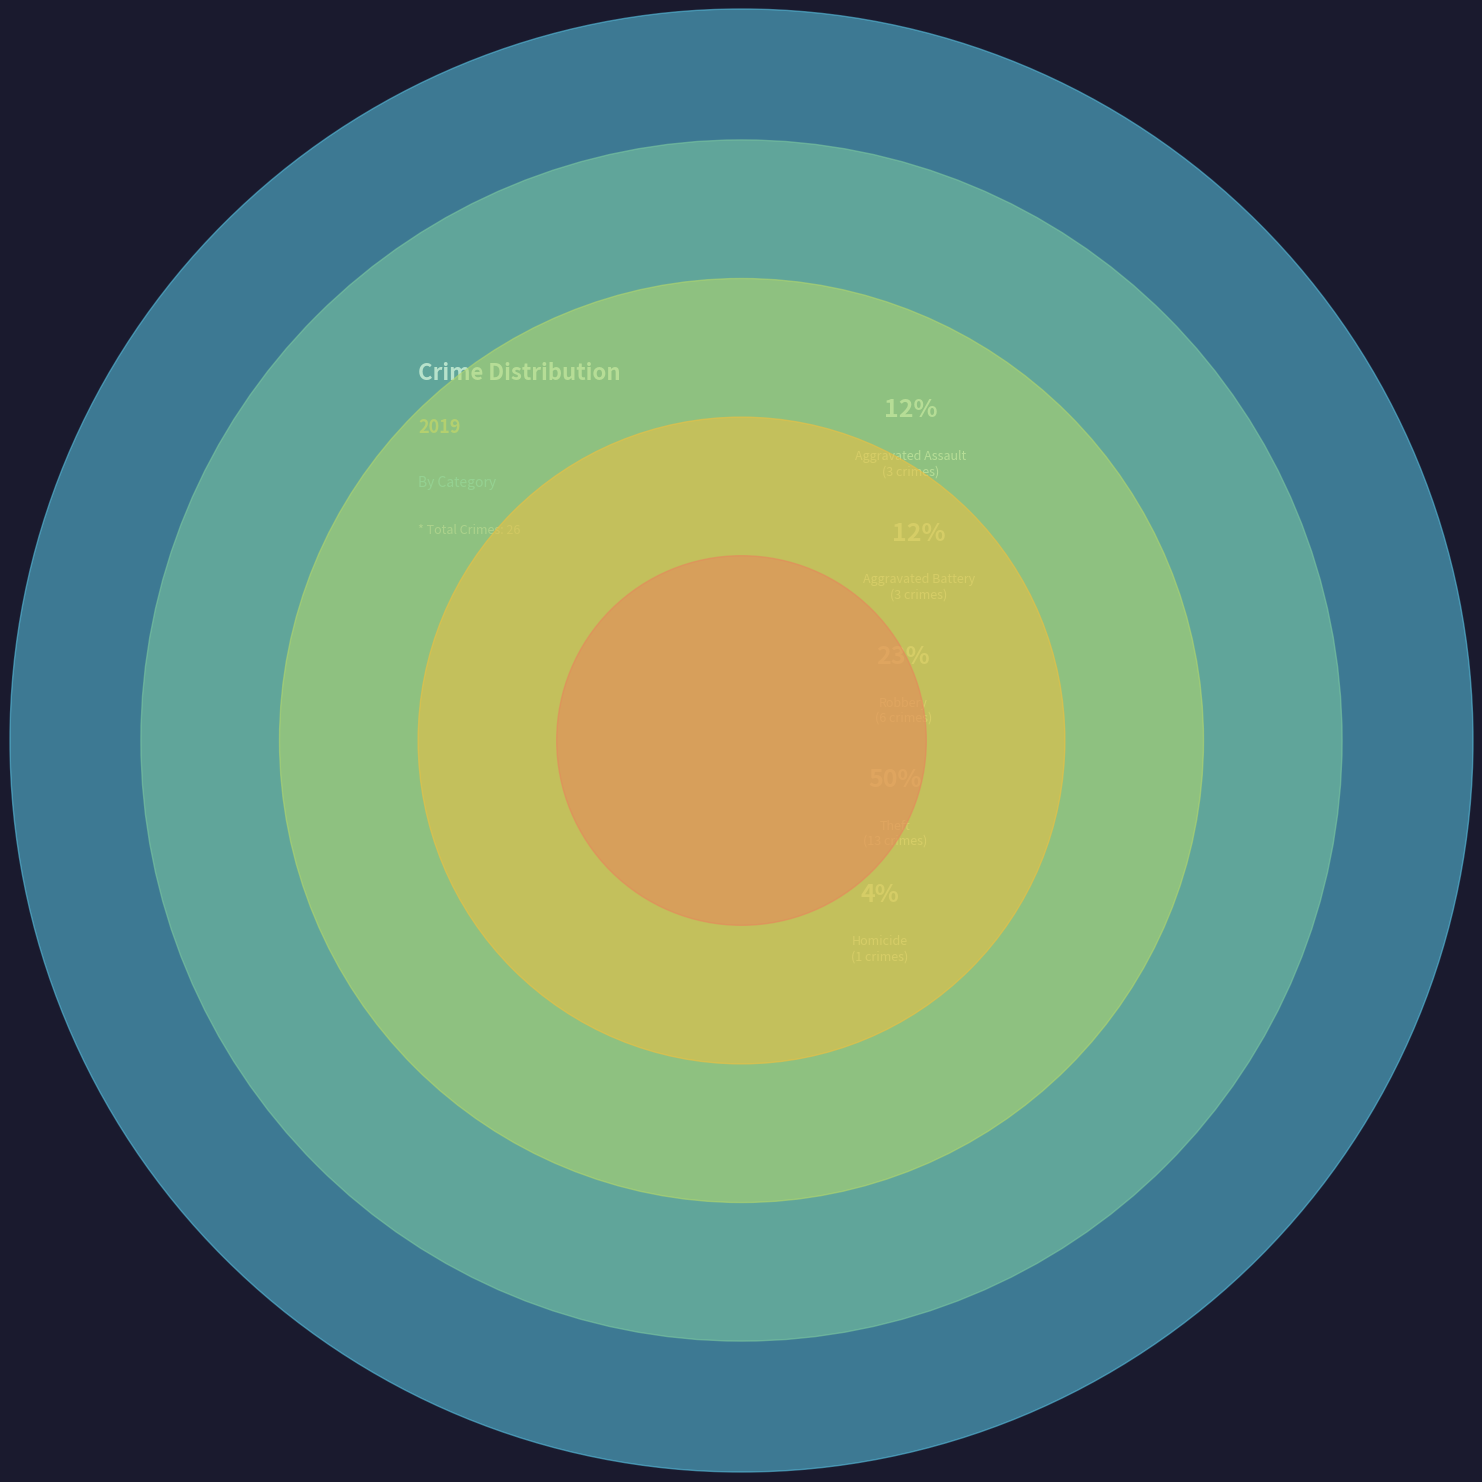

To the nearest percent, what is the difference between the Robbery and Homicide slice percentages?

19%